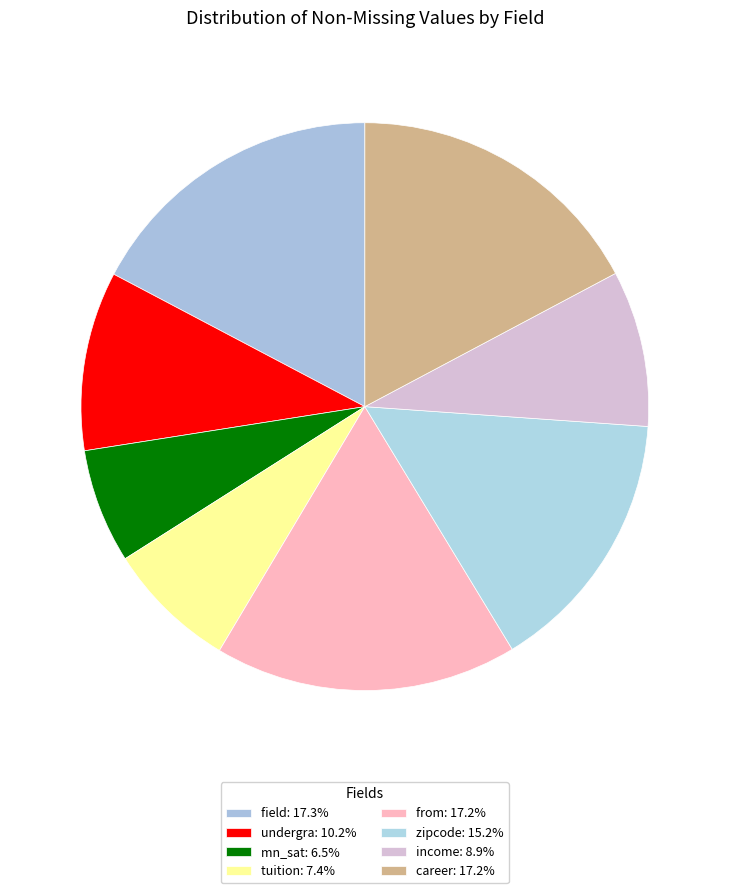

Does any single category account for the majority?

No